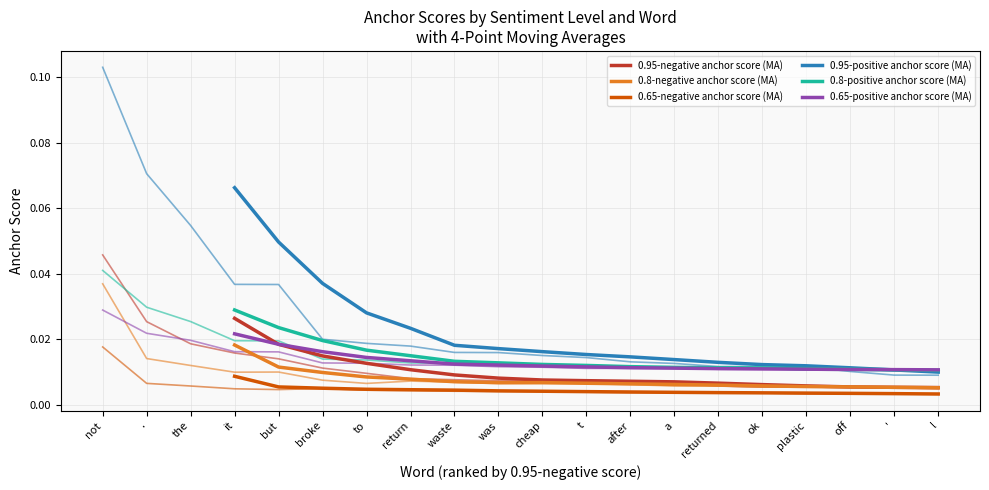

True or false: 0.95-positive anchor score and 0.8-negative anchor score intersect in this chart.

False